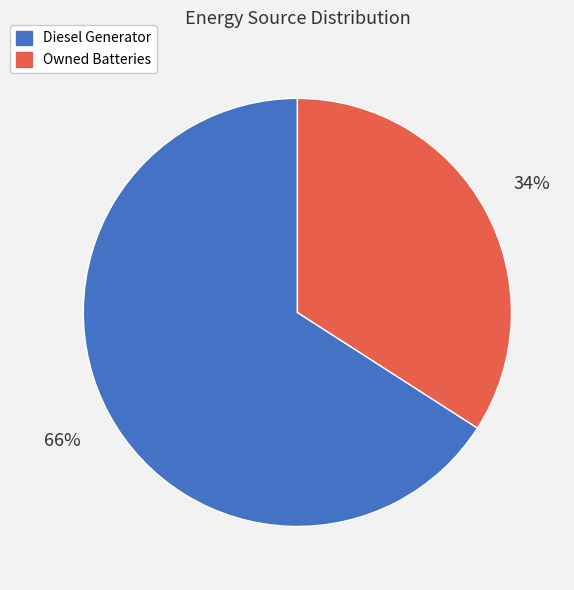

Does Owned Batteries represent more than half of the total?

No